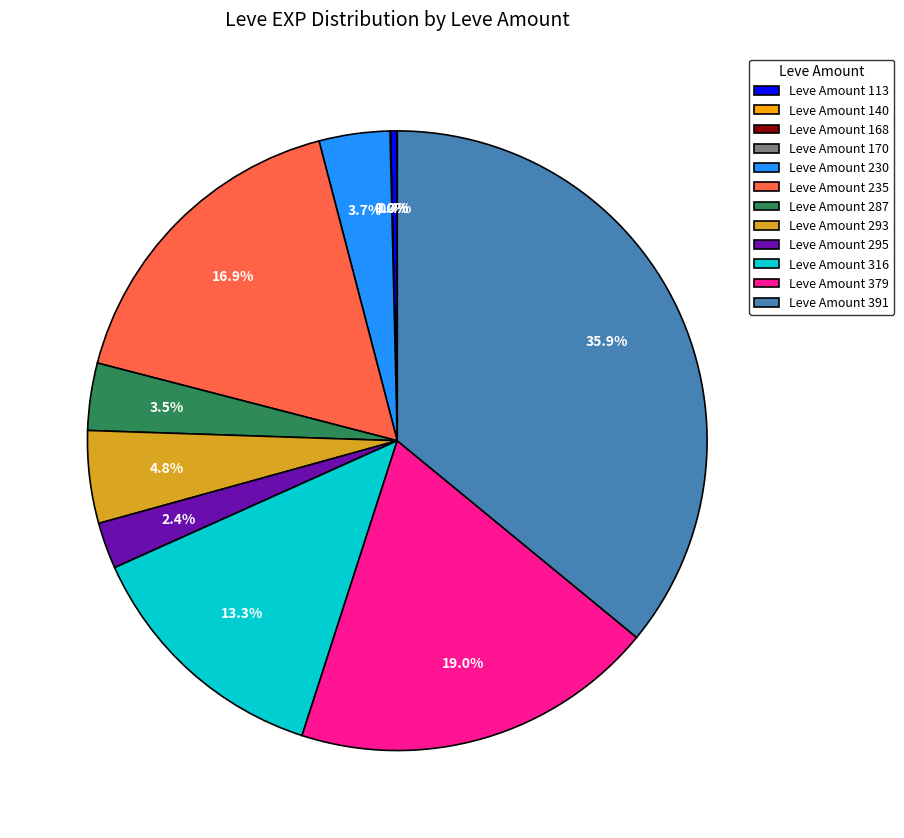

Between Leve Amount 230 and Leve Amount 293, which is larger?

Leve Amount 293